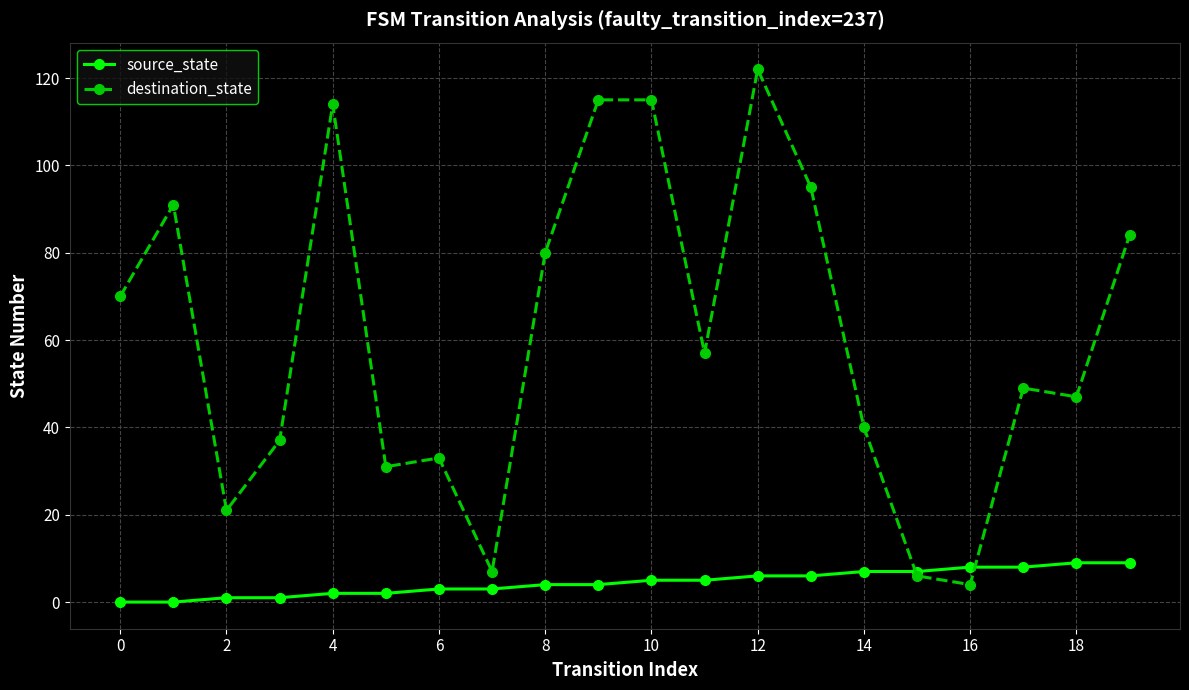

What is the highest value of the destination_state series?

122